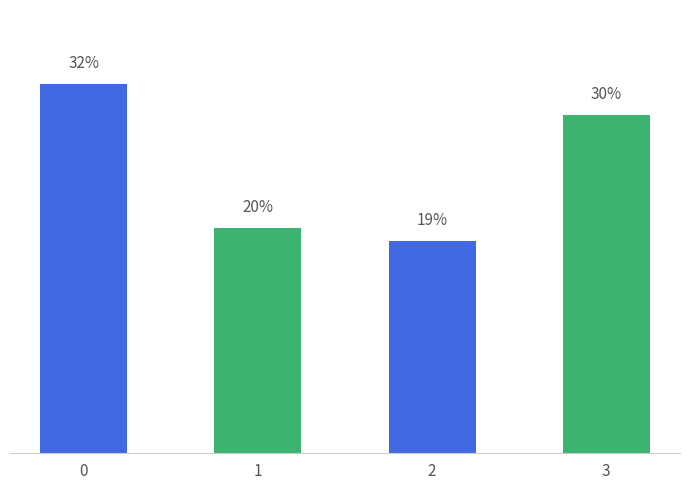

Are the bars horizontal?

No